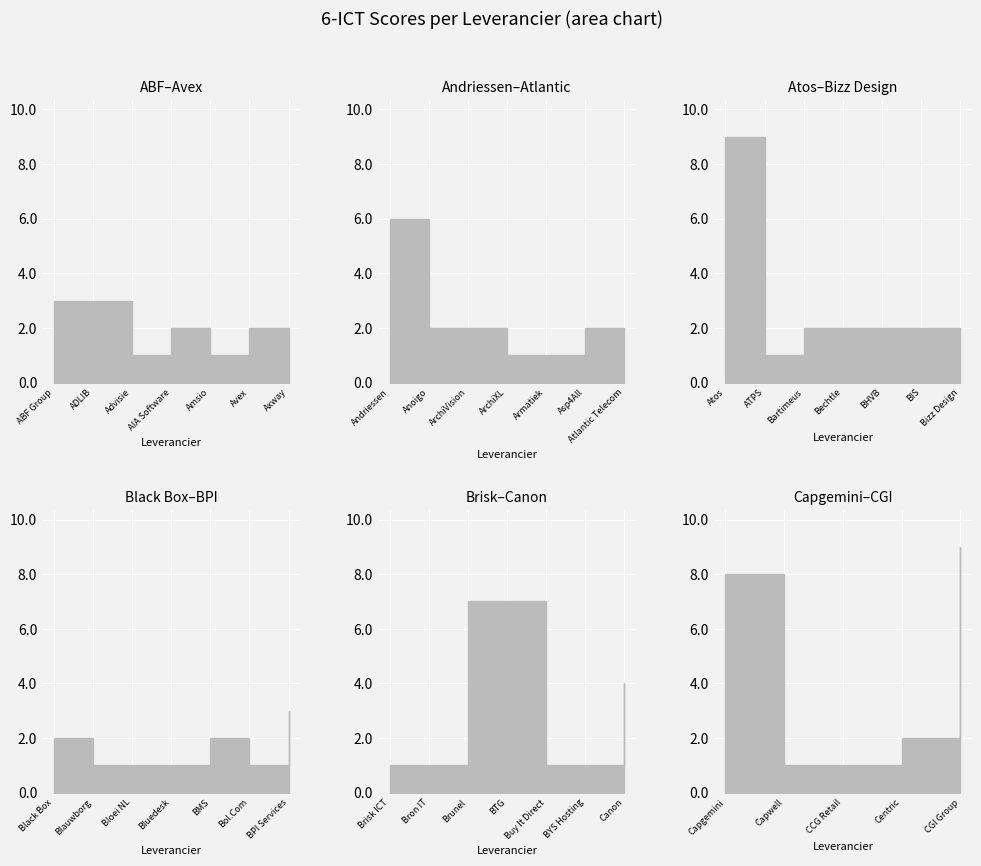

Which series changed the most between ATPS and BIS?

6-ICT